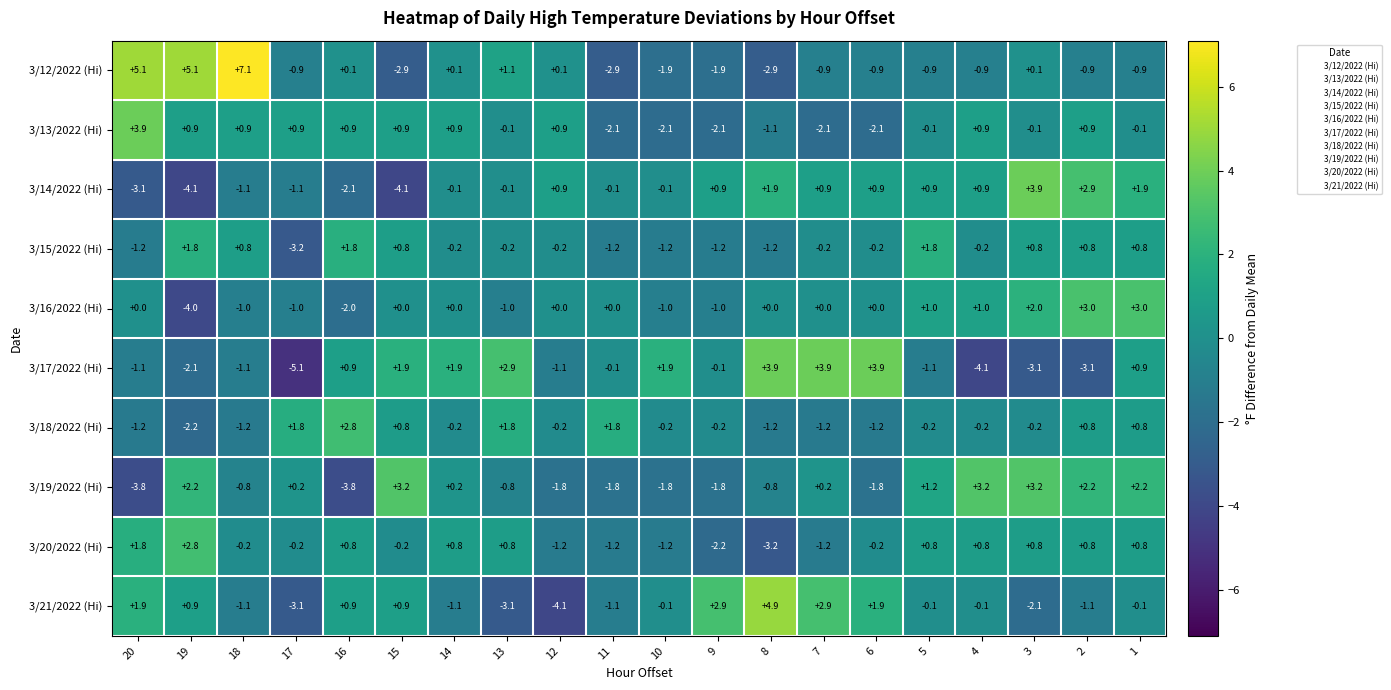

What is the difference between the maximum and minimum values in the 3/19/2022 (Hi) series?

7.0